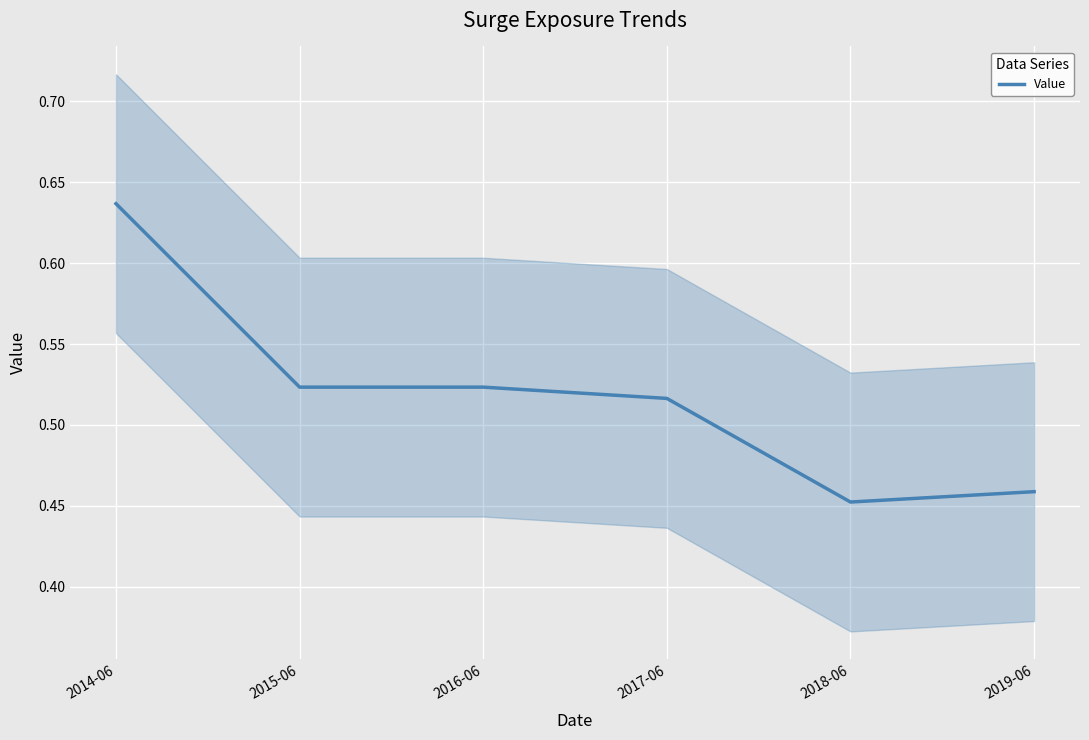

What is the average value?

0.5